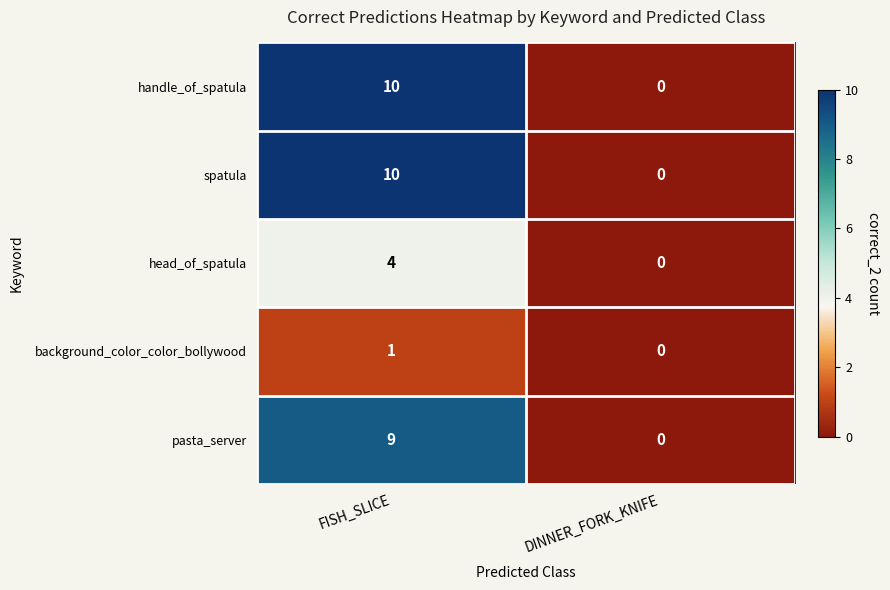

True or false: head_of_spatula has a value of 1 at FISH_SLICE.

False